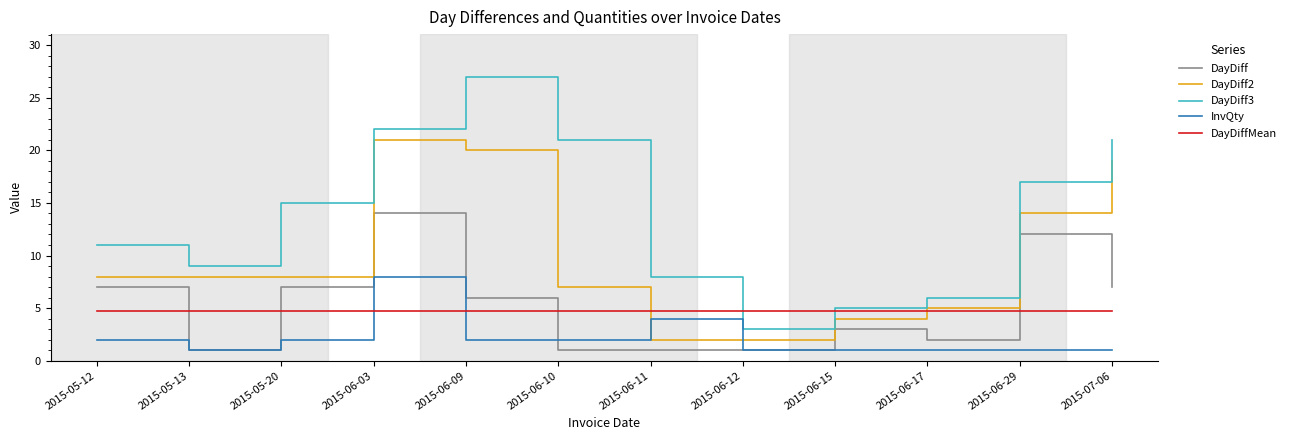

Is the value of DayDiff3 at 2015-06-17 greater than the value of DayDiffMean at 2015-05-13?

Yes